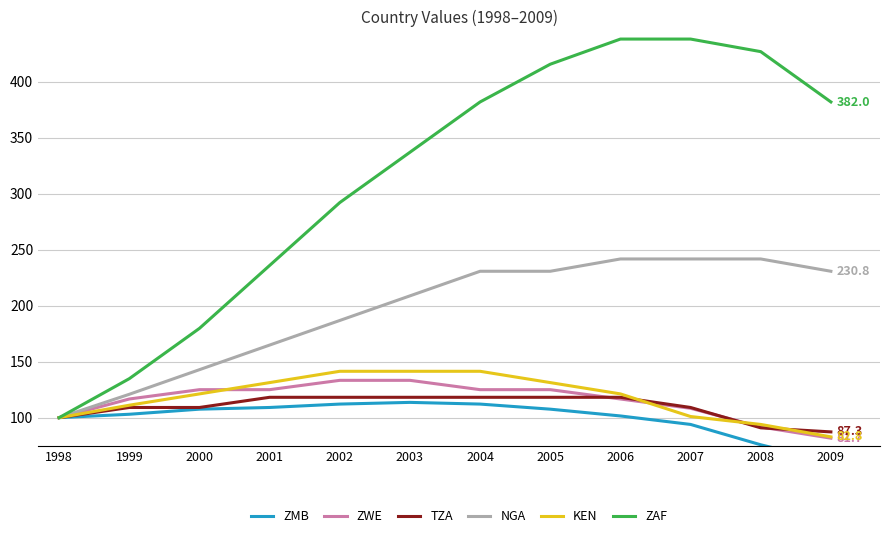

Reading left to right, list all the values displayed in this chart.

ZMB: 1998=100.0	1999=103.0	2000=107.6	2001=109.1	2002=112.1	2003=113.6	2004=112.1	2005=107.6	2006=101.5	2007=93.9	2008=75.8	2009=60.6
ZWE: 1998=100.0	1999=116.7	2000=125.0	2001=125.0	2002=133.3	2003=133.3	2004=125.0	2005=125.0	2006=116.7	2007=108.3	2008=91.7	2009=81.7
TZA: 1998=100.0	1999=109.1	2000=109.1	2001=118.2	2002=118.2	2003=118.2	2004=118.2	2005=118.2	2006=118.2	2007=109.1	2008=90.9	2009=87.3
NGA: 1998=100.0	1999=120.9	2000=142.9	2001=164.8	2002=186.8	2003=208.8	2004=230.8	2005=230.8	2006=241.8	2007=241.8	2008=241.8	2009=230.8
KEN: 1998=100.0	1999=111.1	2000=121.2	2001=131.3	2002=141.4	2003=141.4	2004=141.4	2005=131.3	2006=121.2	2007=101.0	2008=93.9	2009=82.8
ZAF: 1998=100.0	1999=134.8	2000=179.8	2001=236.0	2002=292.1	2003=337.1	2004=382.0	2005=415.7	2006=438.2	2007=438.2	2008=427.0	2009=382.0